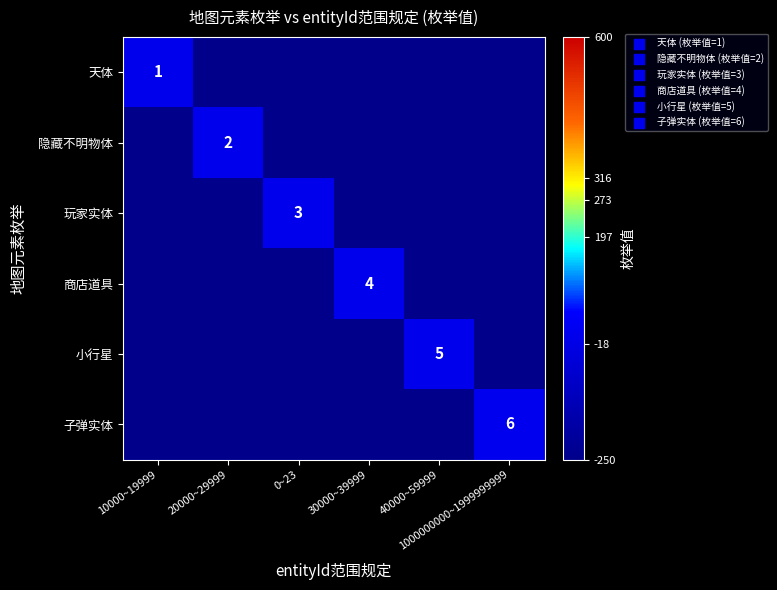

Count the number of categories in the chart.

6